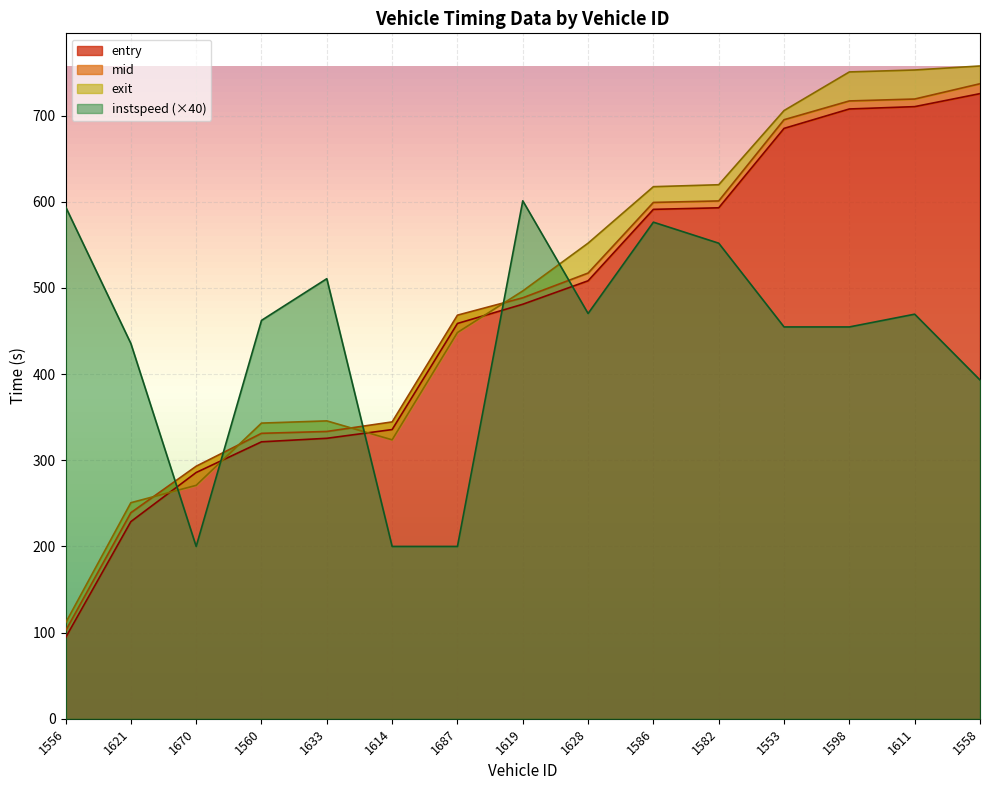

At 1619, list the series in order from smallest to largest.

entry, mid, exit, instspeed